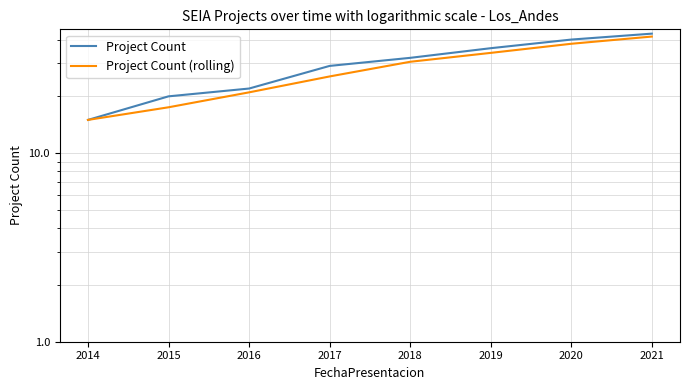

Is this an area chart (filled region under the line)?

No